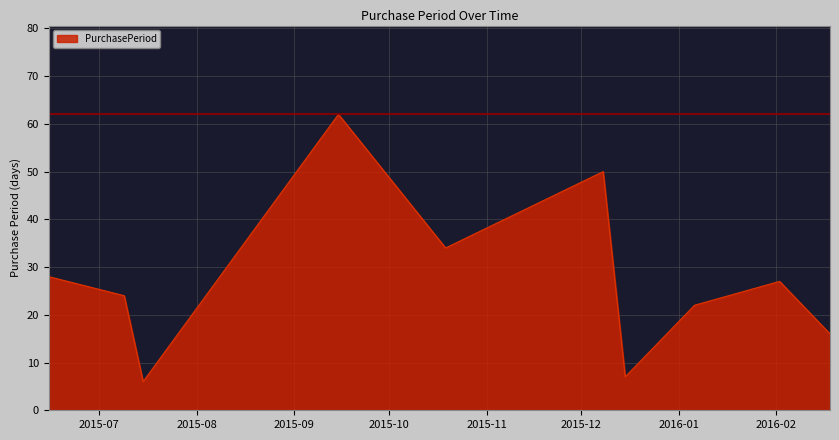

What is the greatest value displayed?

62